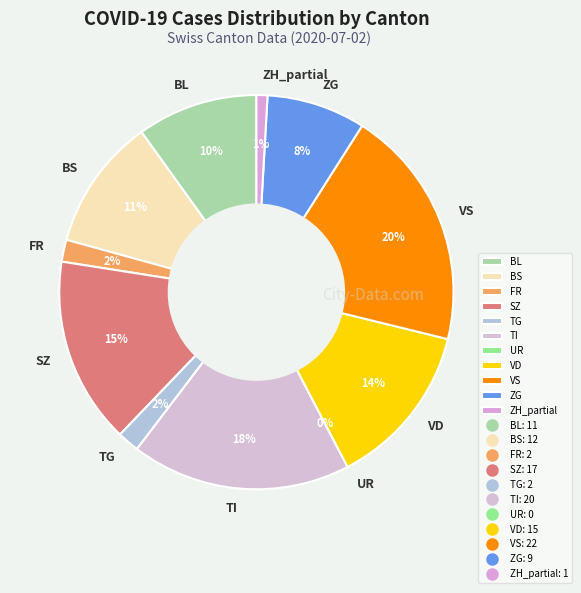

Is 2020-06-18 the majority of the pie?

No